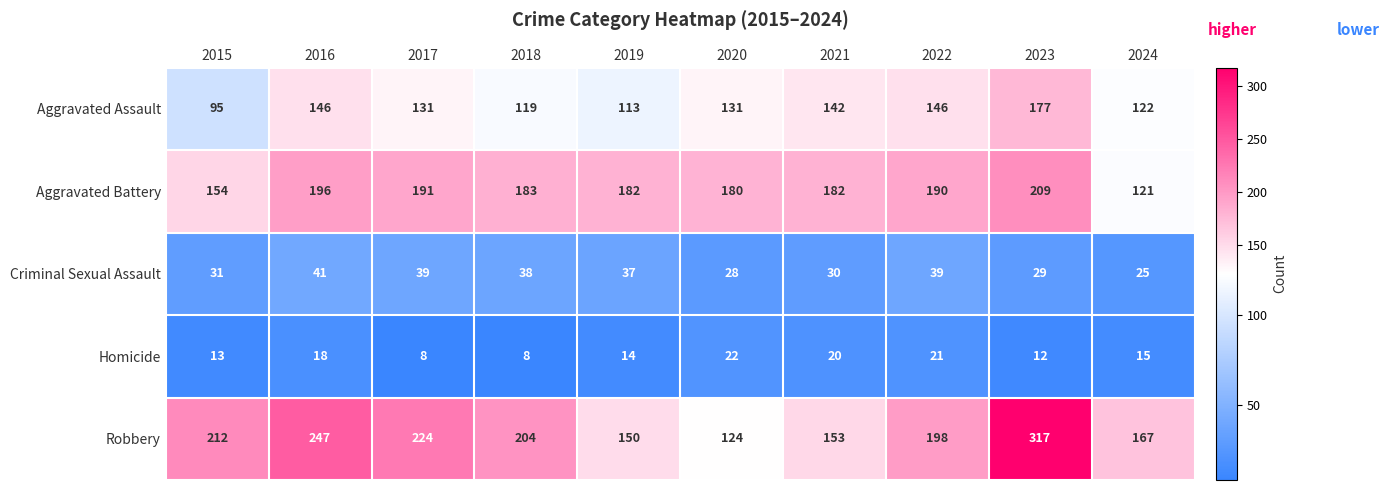

What is the greatest value displayed?

317